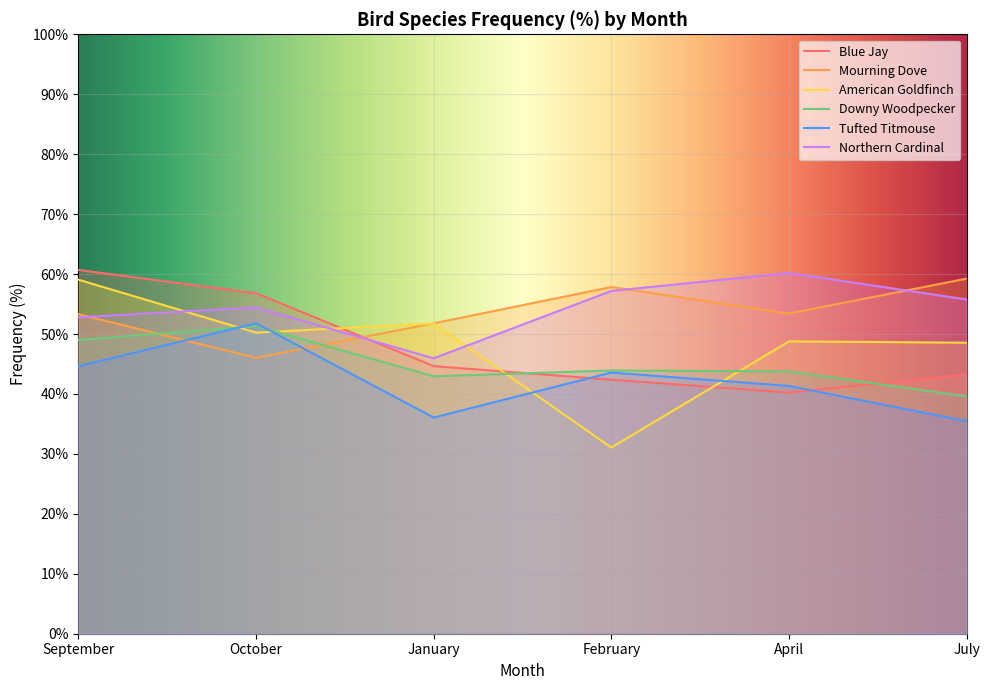

The value of Tufted Titmouse at April is 41.3. True or false?

True